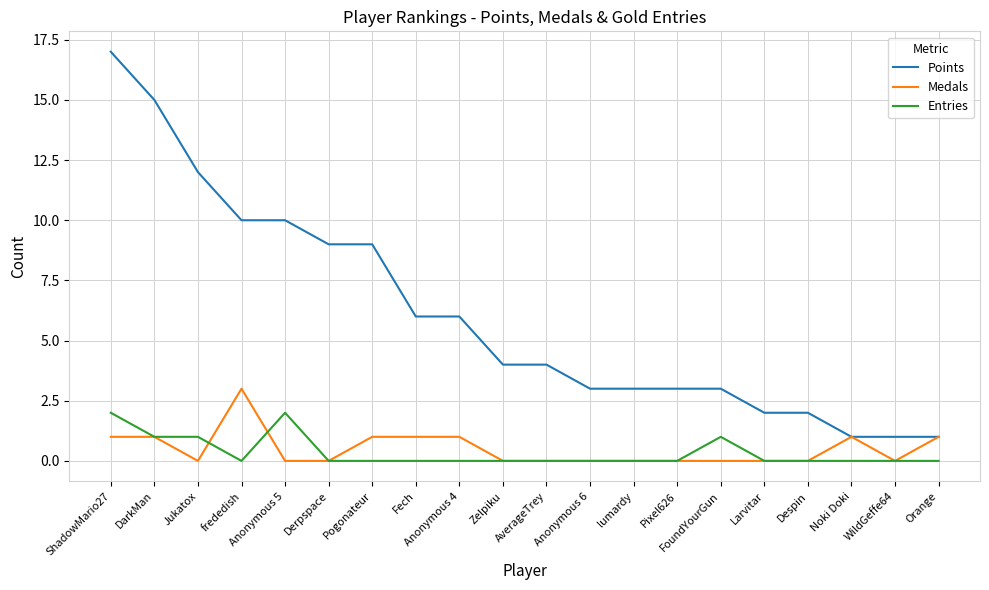

What are all the series names shown in the legend?

Points, Medals, Entries